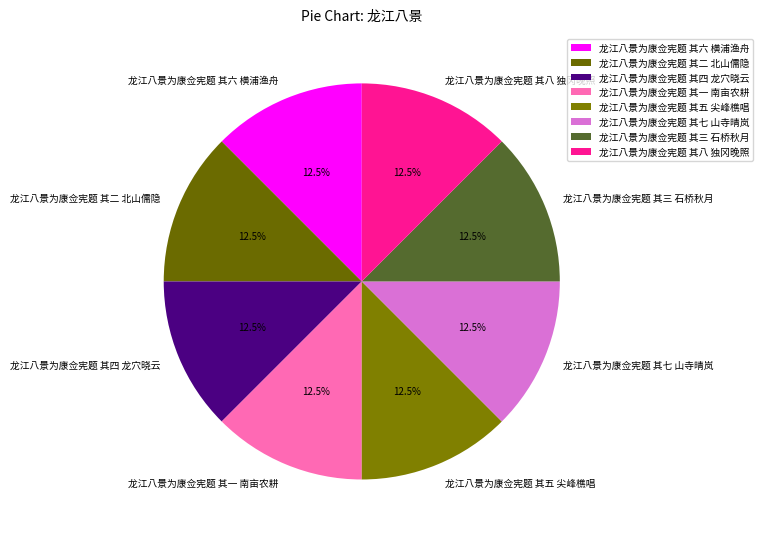

Does 龙江八景为康佥宪题 其七 山寺晴岚 represent more than half of the total?

No